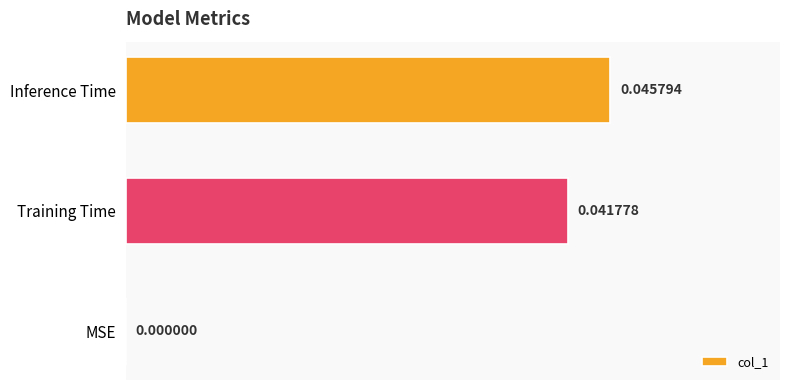

Which category has the highest value across all series?

Inference Time